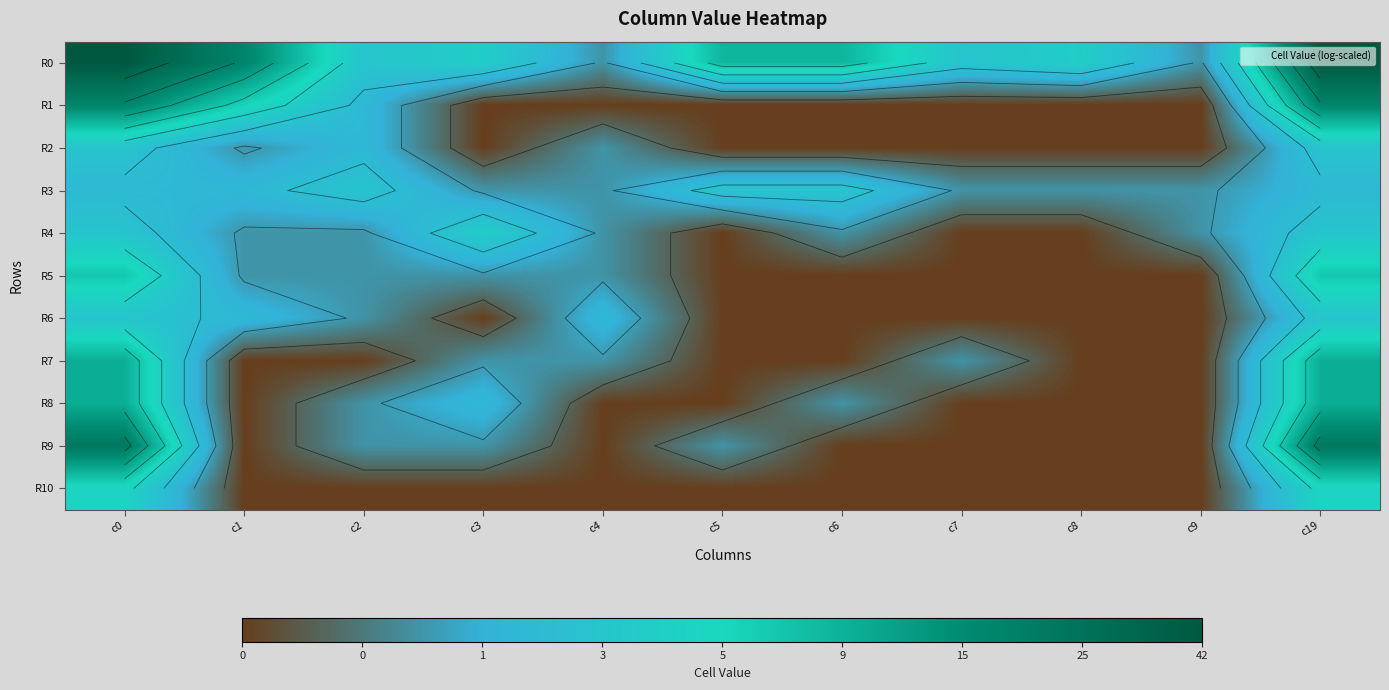

What is the sum of all R4 values?

7.8